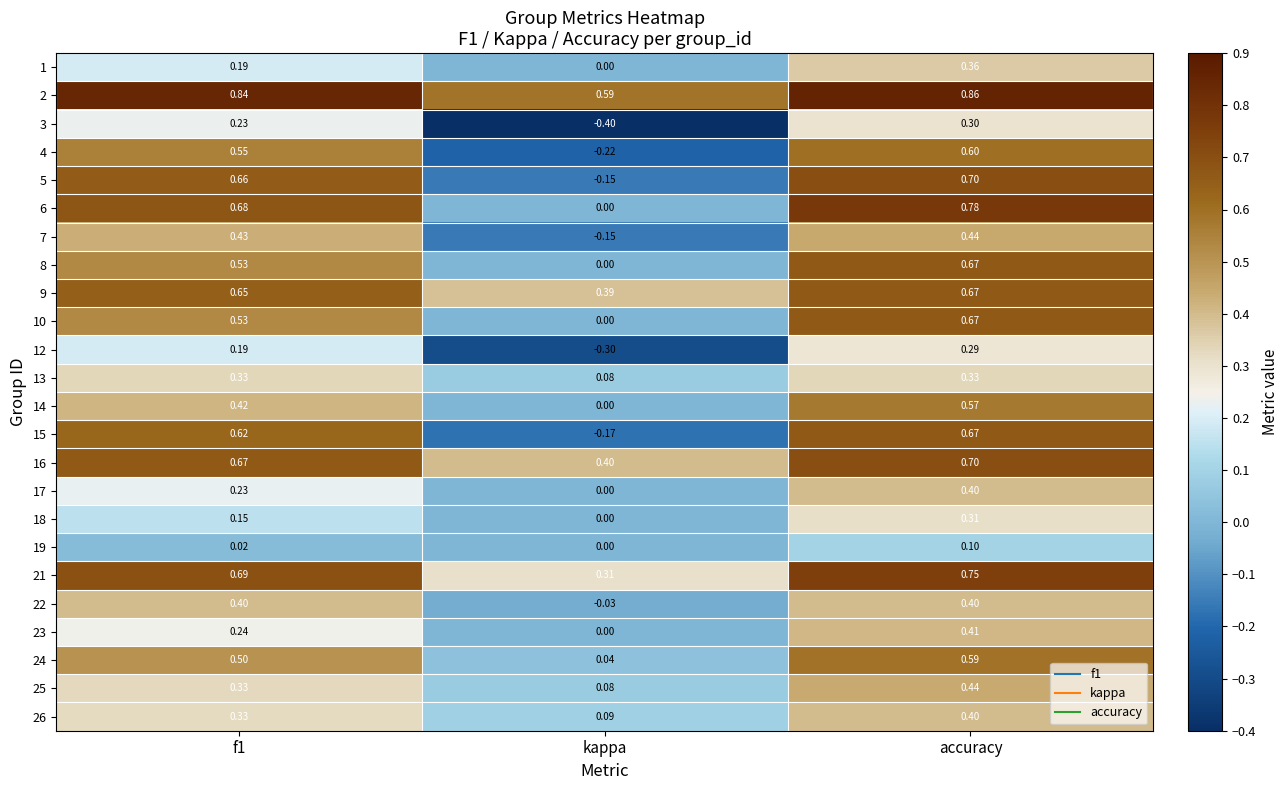

At which label does 18 reach its peak?

accuracy